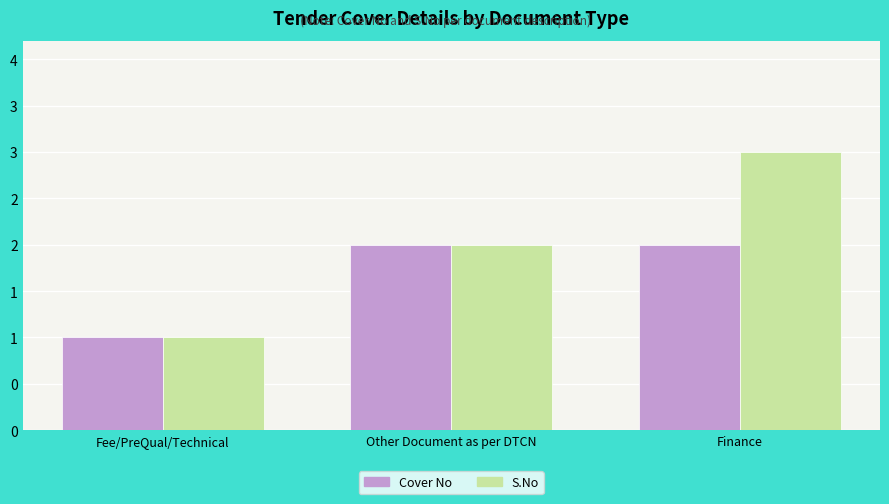

Reading left to right, what are all the values shown in this chart?

Cover No: 1	2	2
S.No: 1	2	3